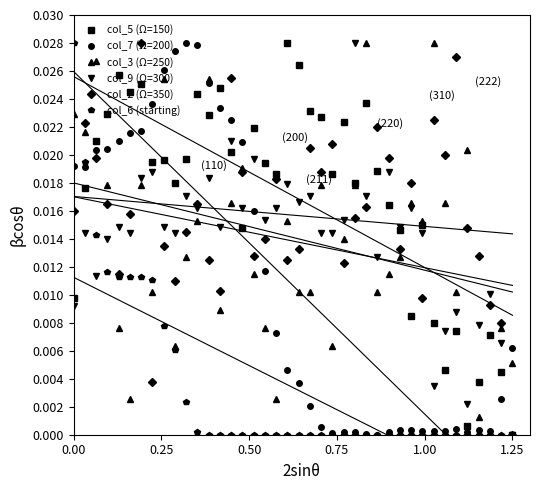

In col_6 (starting), how many points are higher than both neighbors (excluding endpoints)?

1